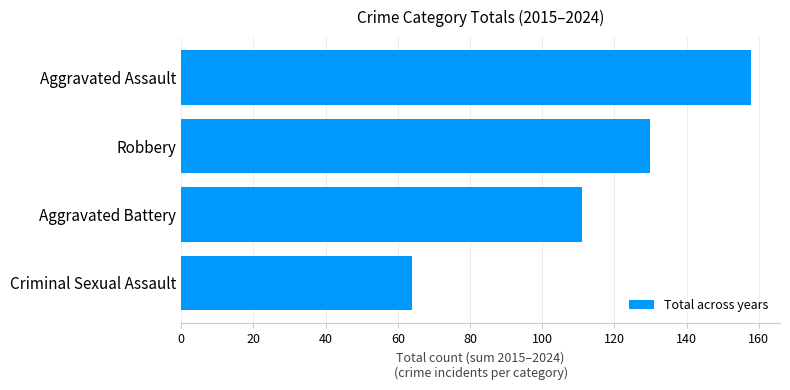

Reading bottom to top, extract all data points from this chart.

Criminal Sexual Assault=64	Aggravated Battery=111	Robbery=130	Aggravated Assault=158